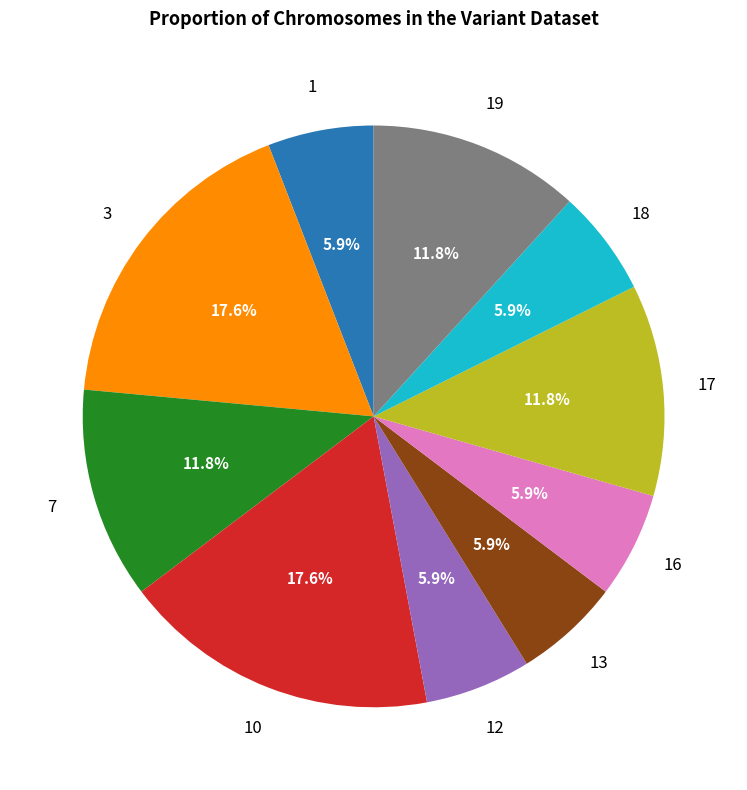

Does any single category account for the majority?

No